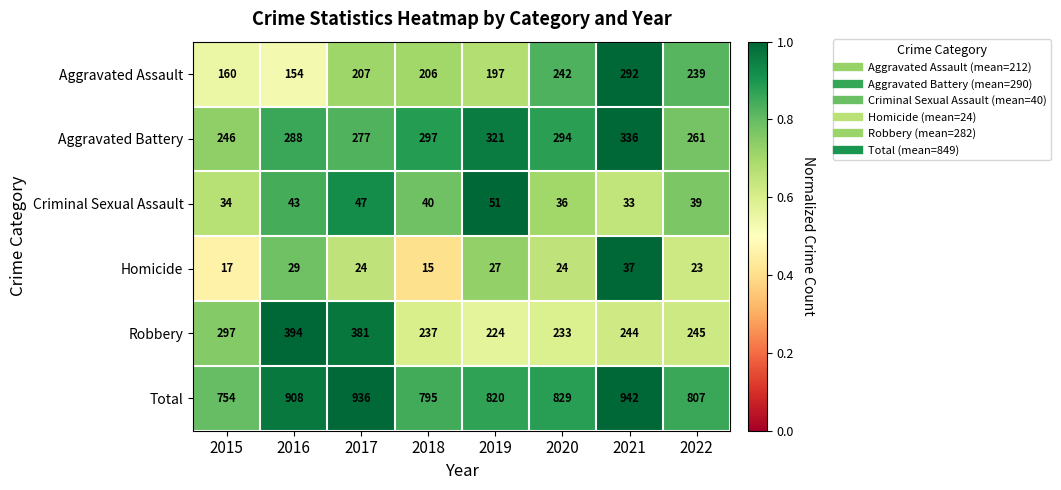

Which series has the largest range (max minus min)?

Total